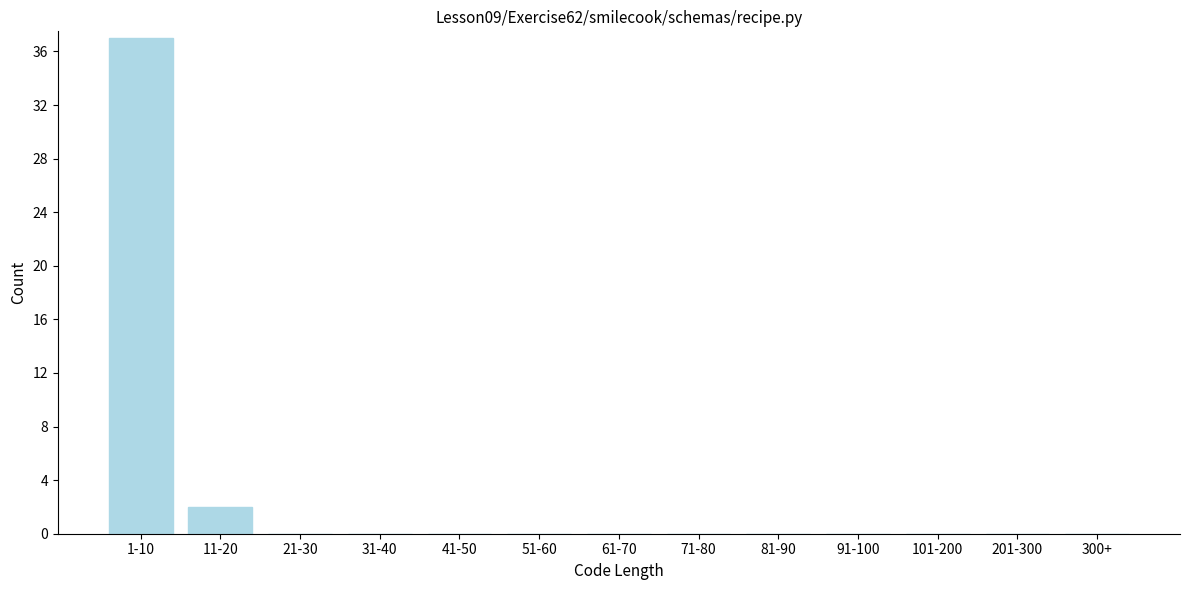

Reading right to left, extract all data points from this chart.

300+=0	201-300=0	101-200=0	91-100=0	81-90=0	71-80=0	61-70=0	51-60=0	41-50=0	31-40=0	21-30=0	11-20=2	1-10=37